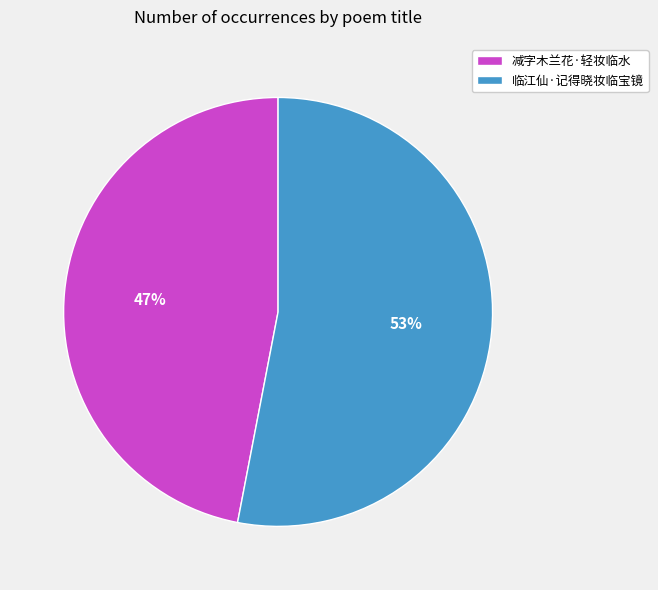

Which has a higher value, 临江仙·记得晓妆临宝镜 or 减字木兰花·轻妆临水?

临江仙·记得晓妆临宝镜